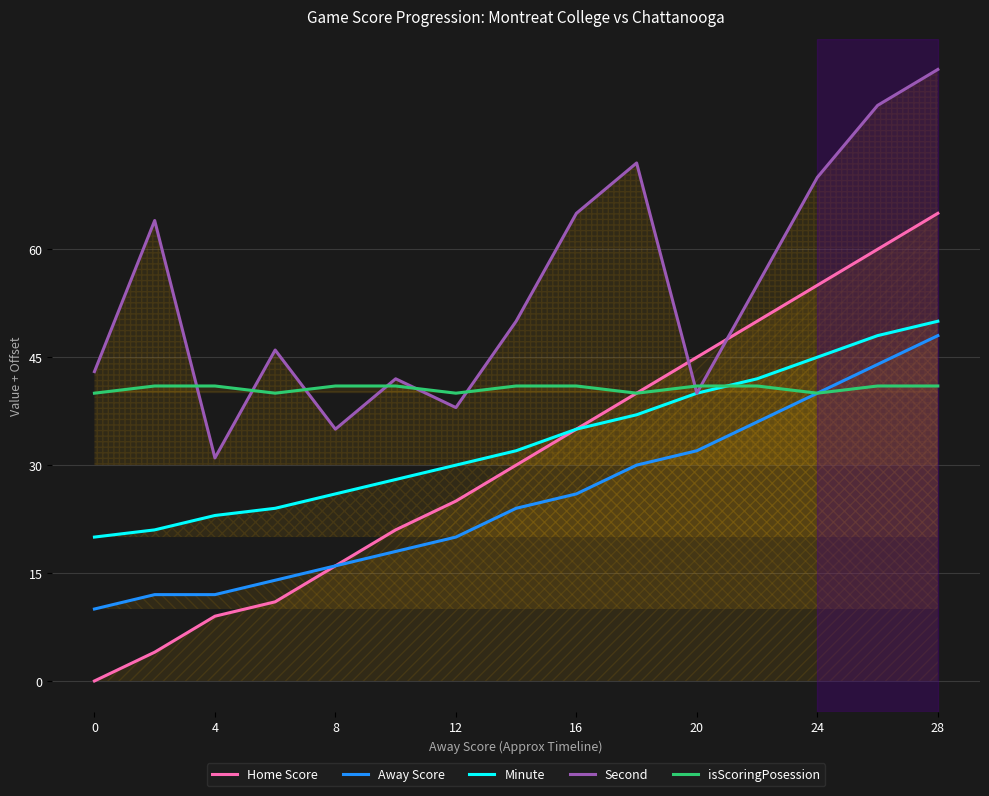

Count the number of categories in the chart.

15